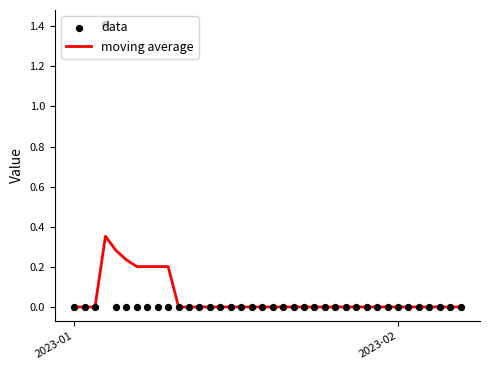

At how many categories does at least one series exceed 0?

7